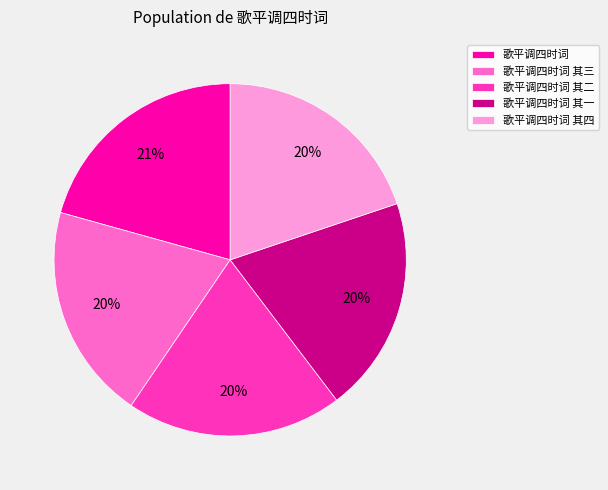

Is there any slice that represents more than half of the pie?

No